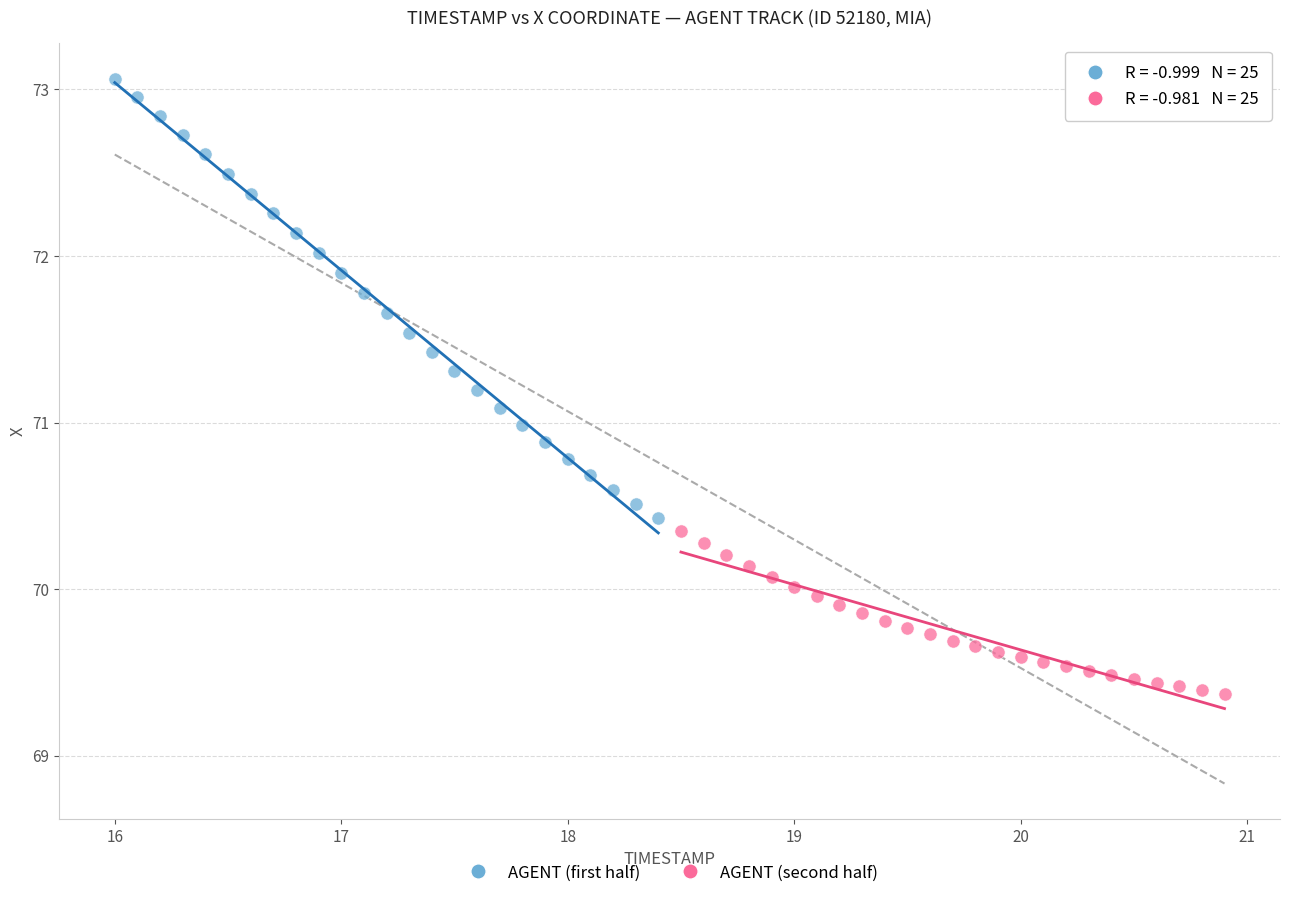

Which series reaches the minimum Y coordinate?

AGENT (second half)